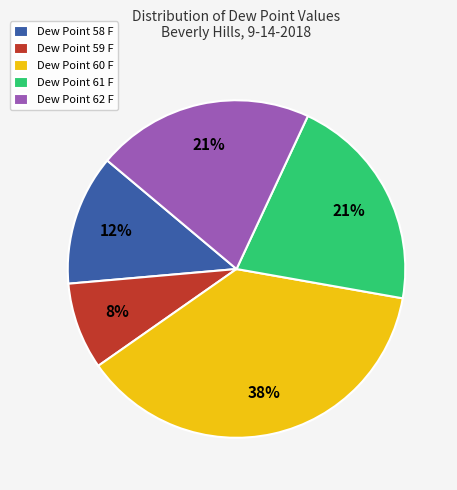

True or false: Dew Point 61 F accounts for 8% of the total.

False